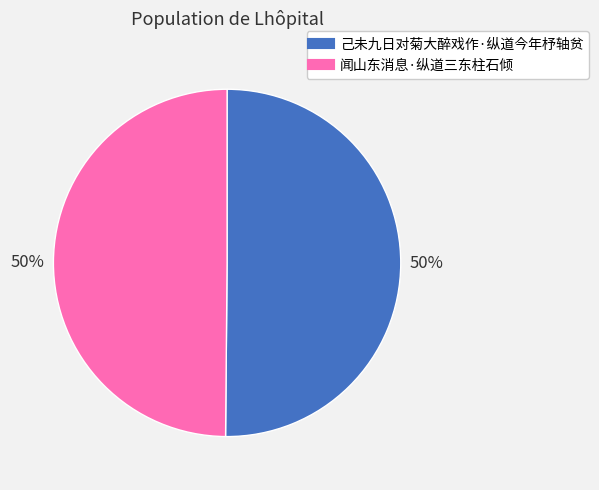

To the nearest percent, what is the average slice percentage?

50%